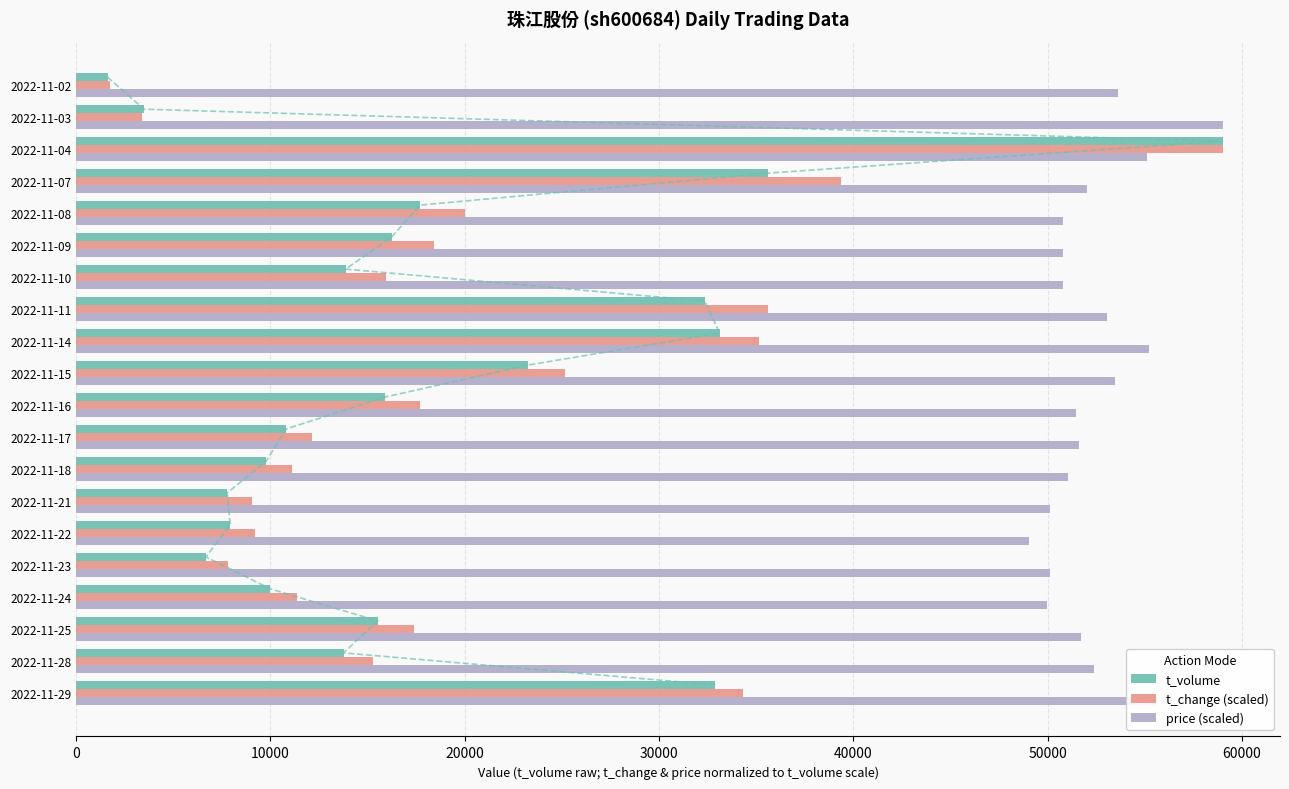

What is the sum of the t_change (scaled) values at 2022-11-24 and 2022-11-18?

22478.4